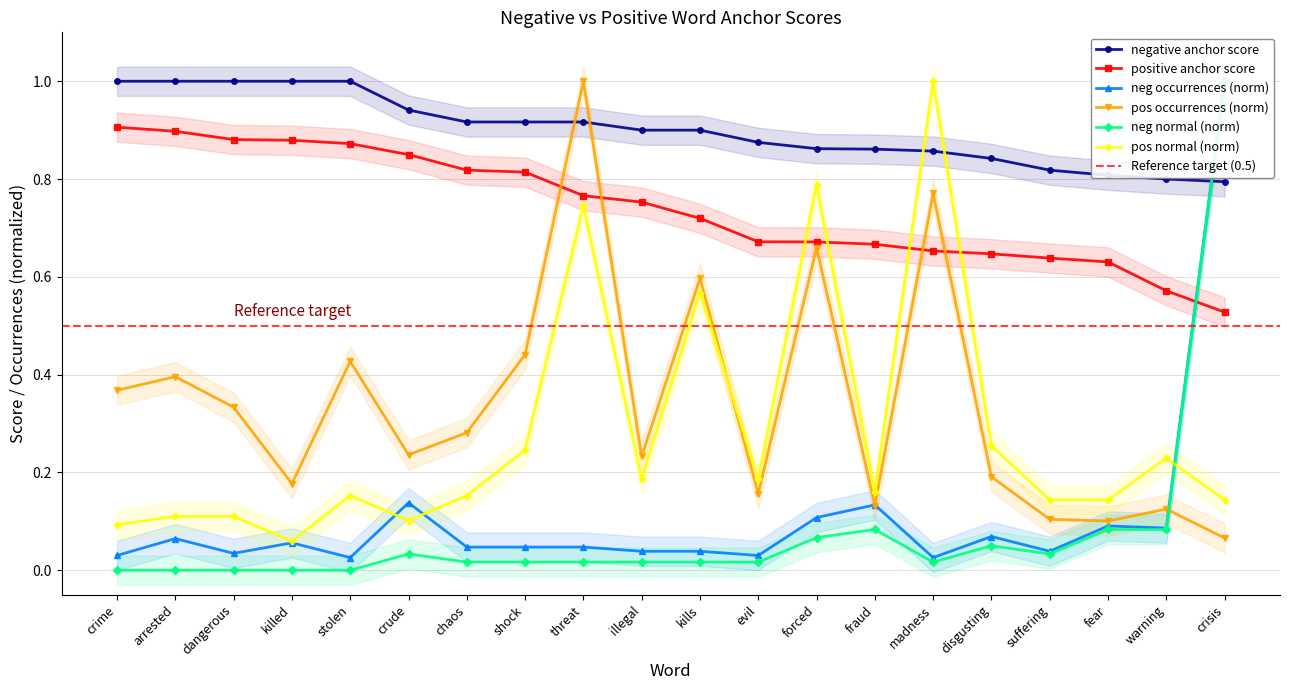

What is the maximum value for negative anchor score?

1.0